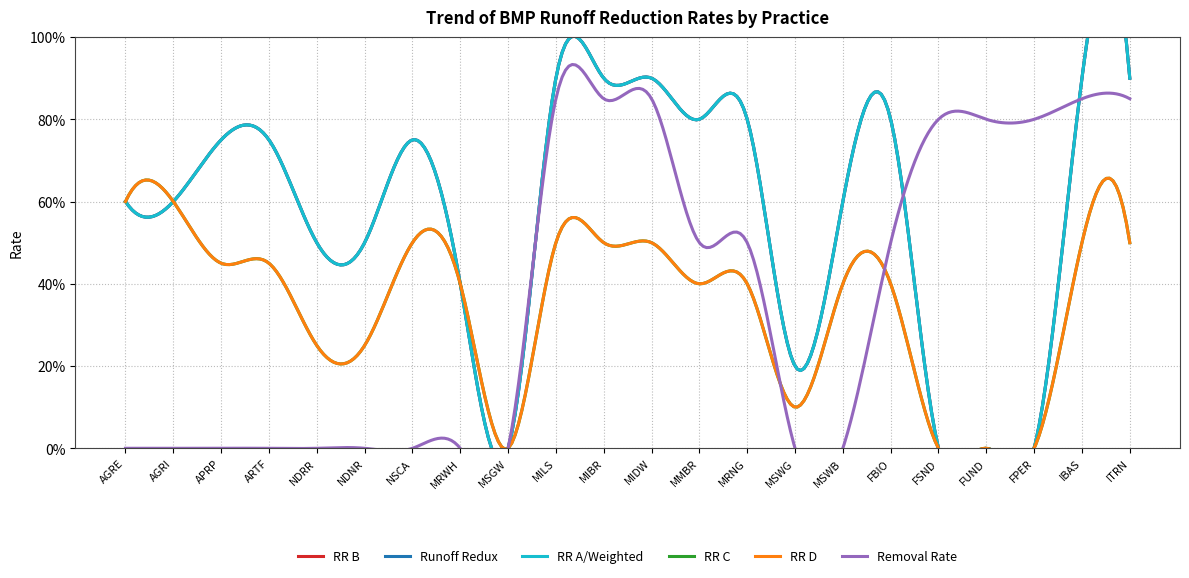

True or false: RR B has a value of 0.3 at NDRR.

False